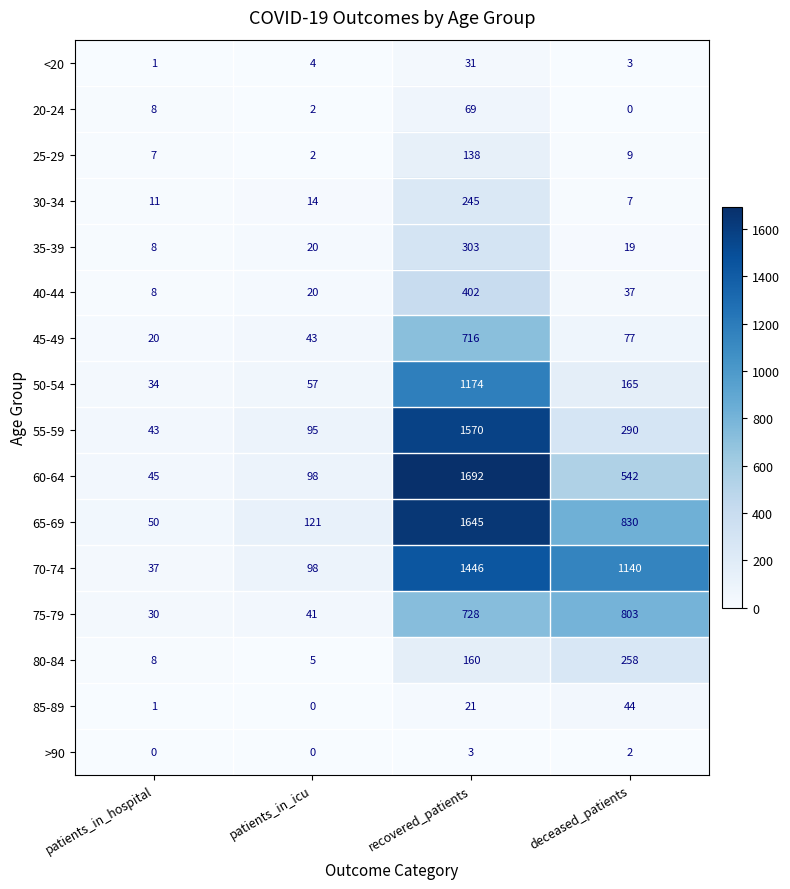

True or false: 50-54 has a value of 56 at patients_in_hospital.

False